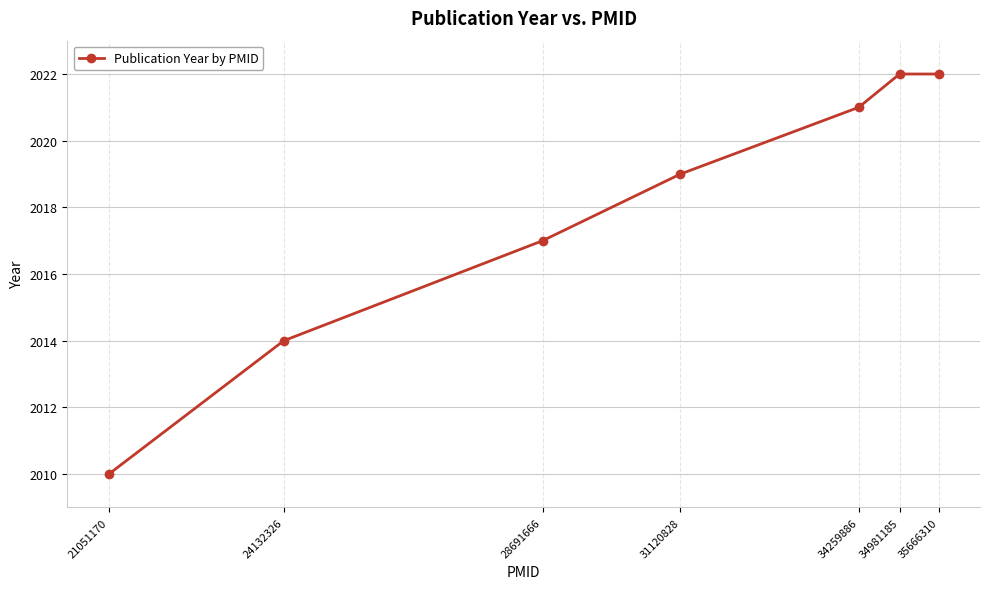

What is the value of the 7th point from the left?

2022